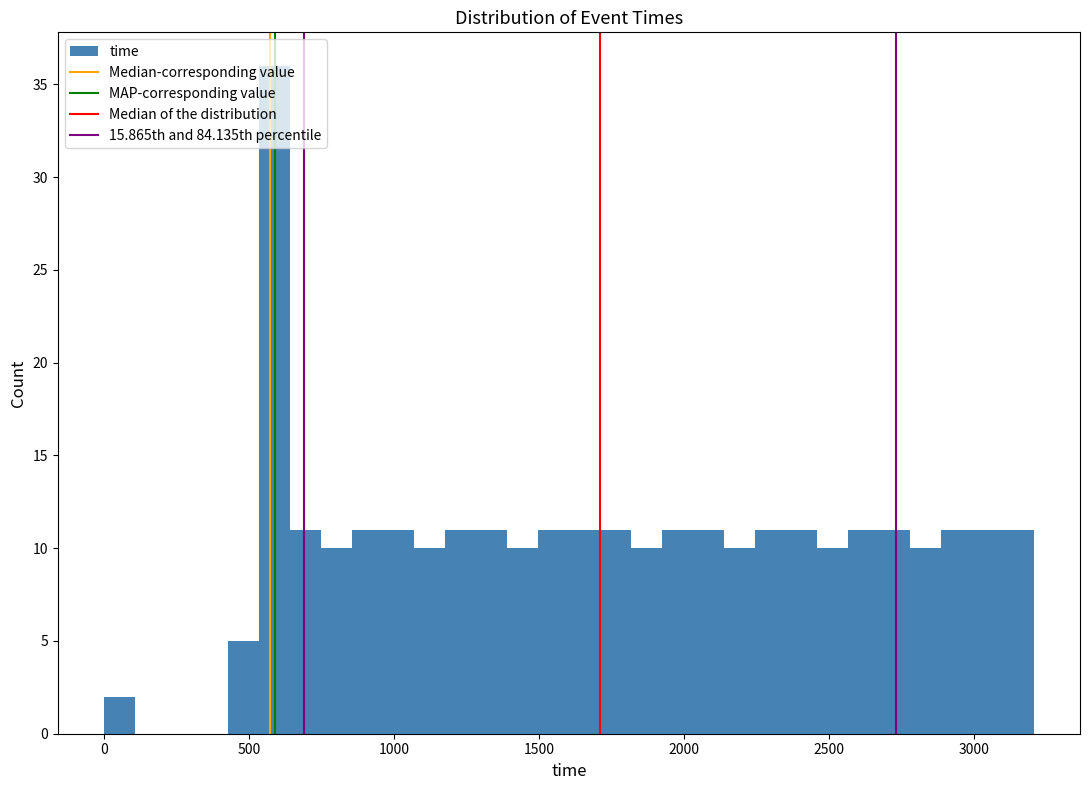

Around what value on the x-axis is the tallest bar? Give the approximate position of its centre, as read against the axis.

600